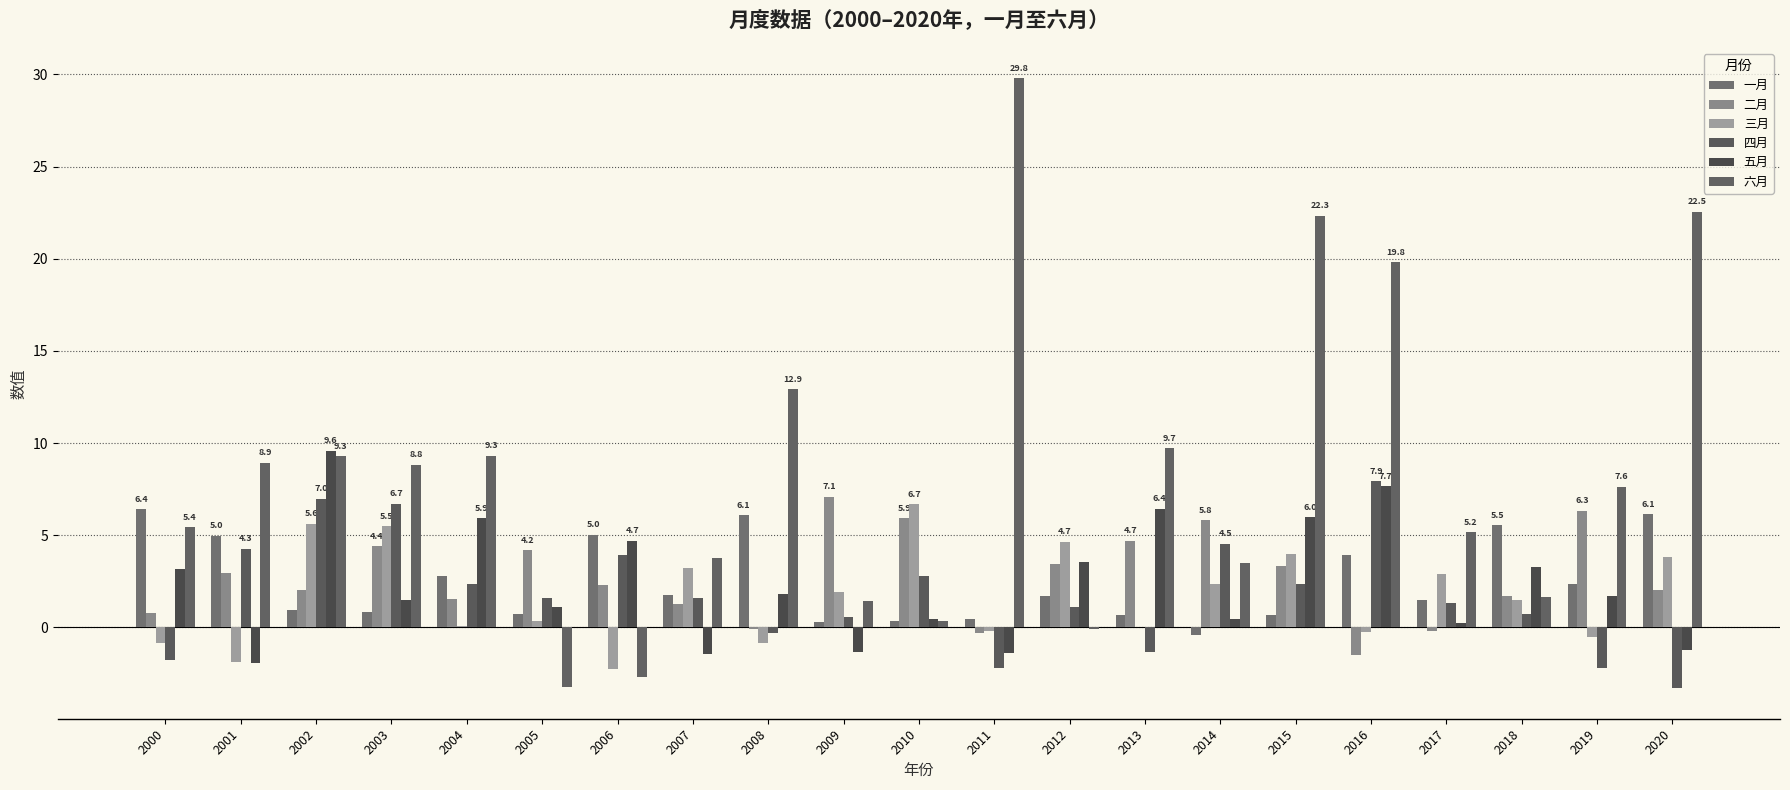

What is the difference between the 三月 values at 2002 and 2013?

5.6